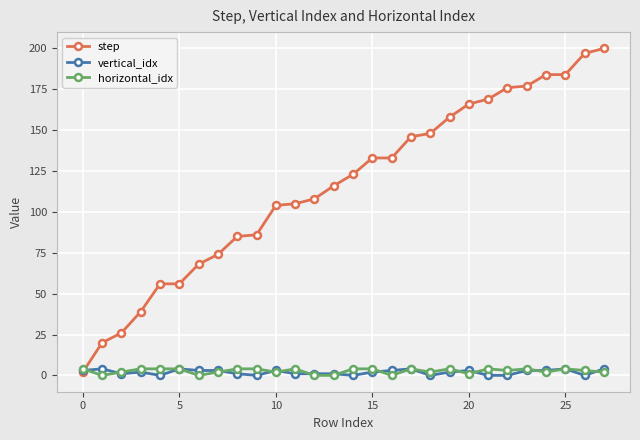

How many values in the step series are below 123?

14